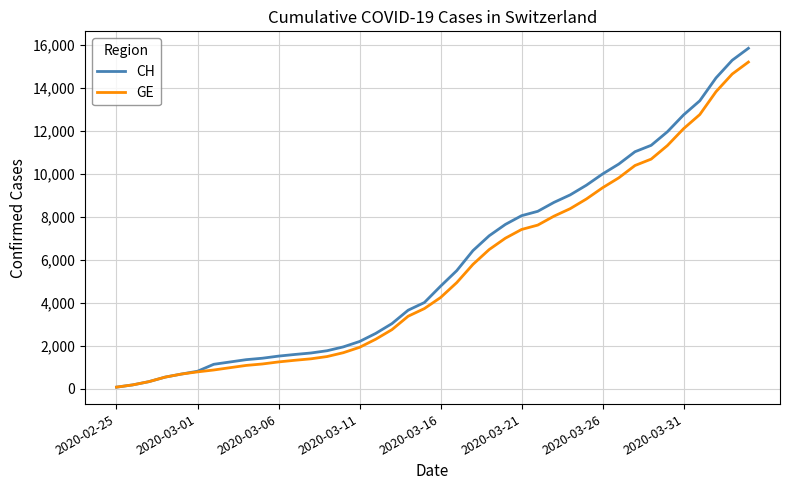

Which series changed the most between 2020-03-06 and 2020-03-31?

CH